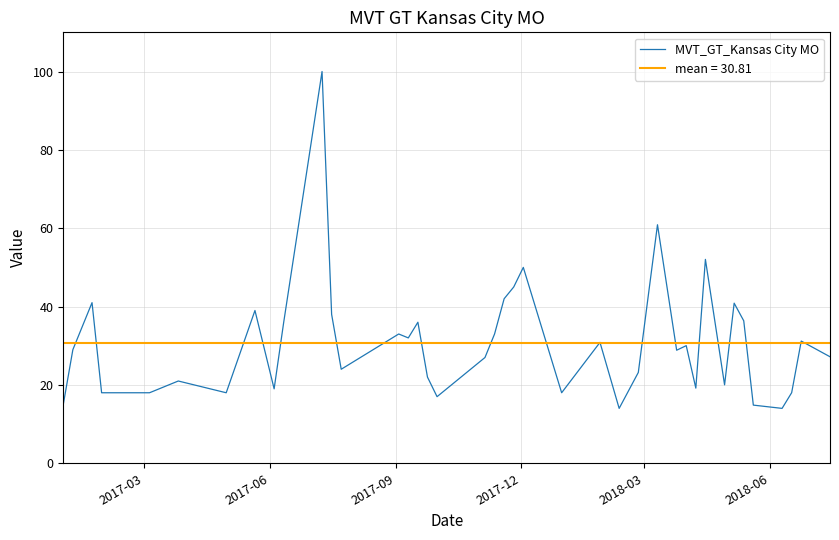

What is the minimum value for MVT_GT_Kansas City MO?

14.0